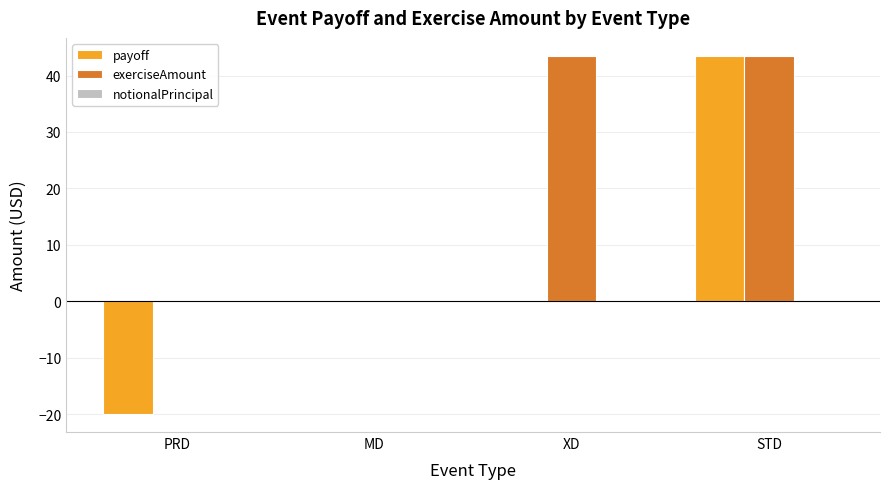

Which series changed the most between PRD and STD?

payoff